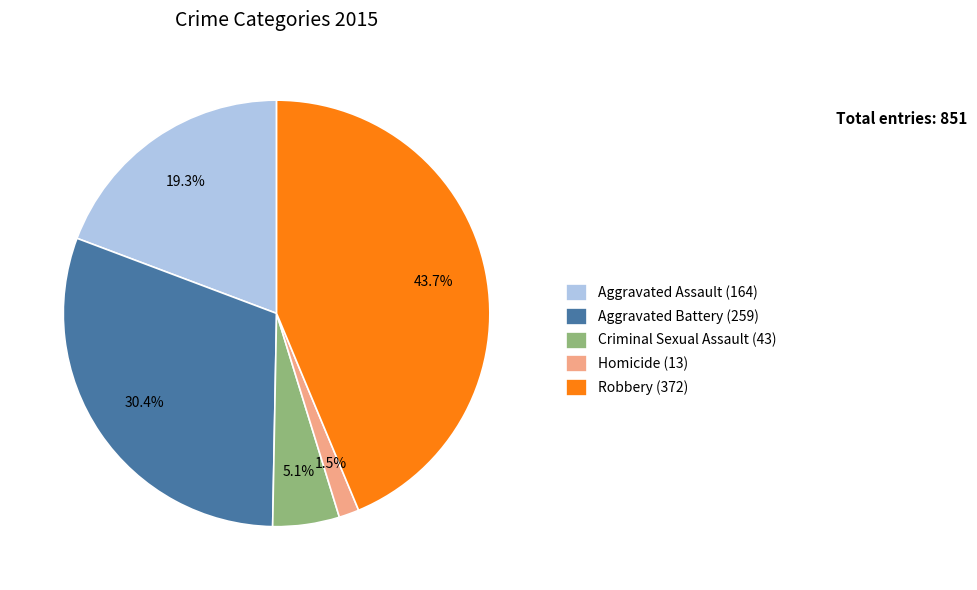

To the nearest percent, what is the difference between the largest and smallest slice percentages?

42%